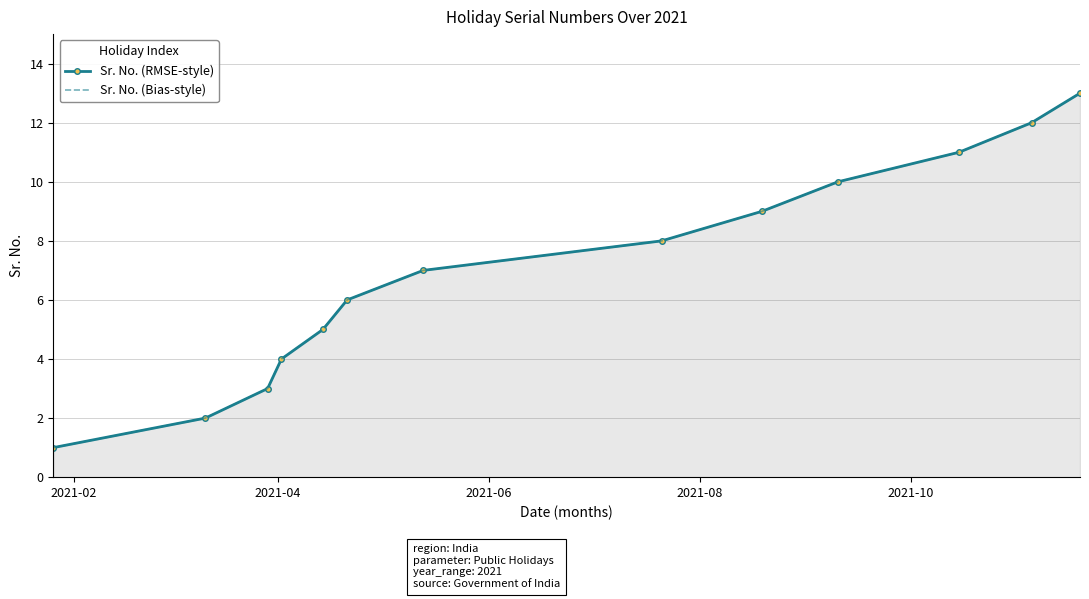

Does the chart have visible grid lines?

Yes